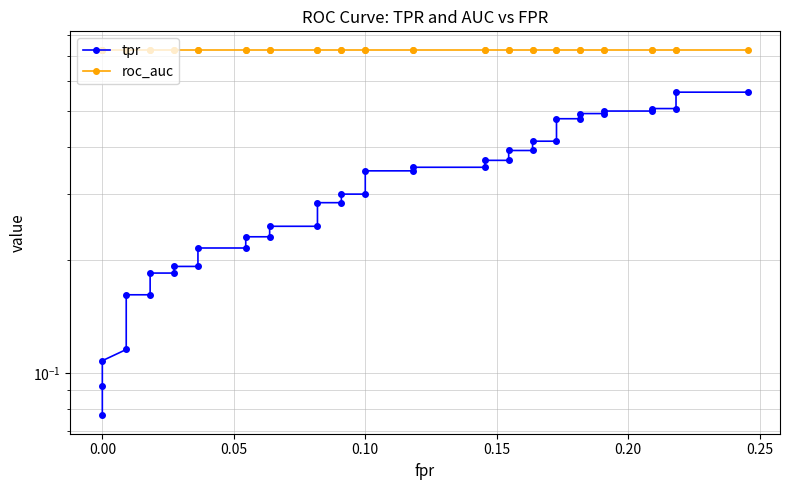

True or false: roc_auc and tpr intersect in this chart.

False